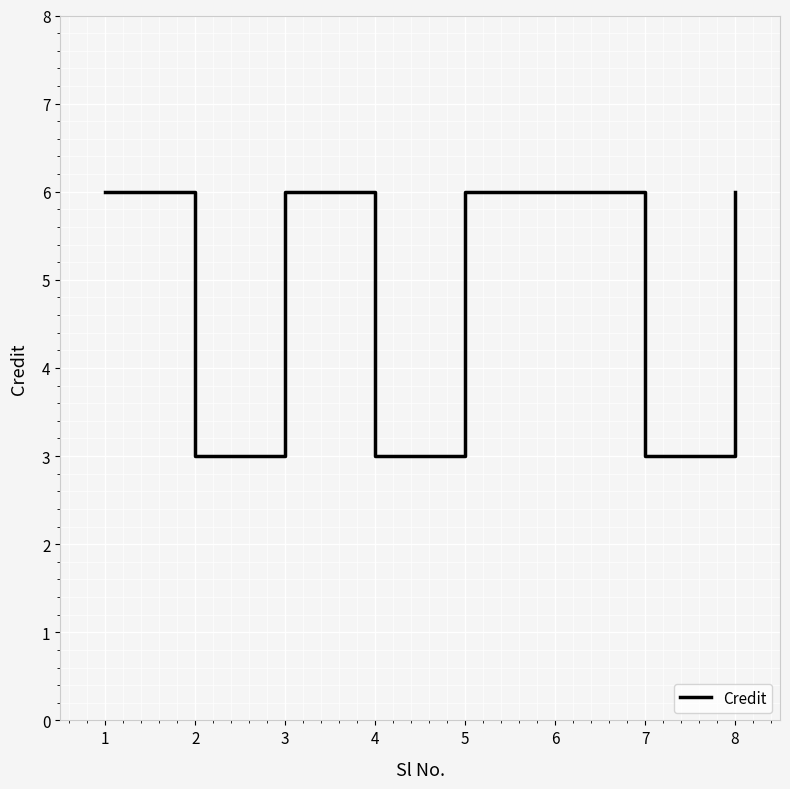

What is the smallest value displayed?

3